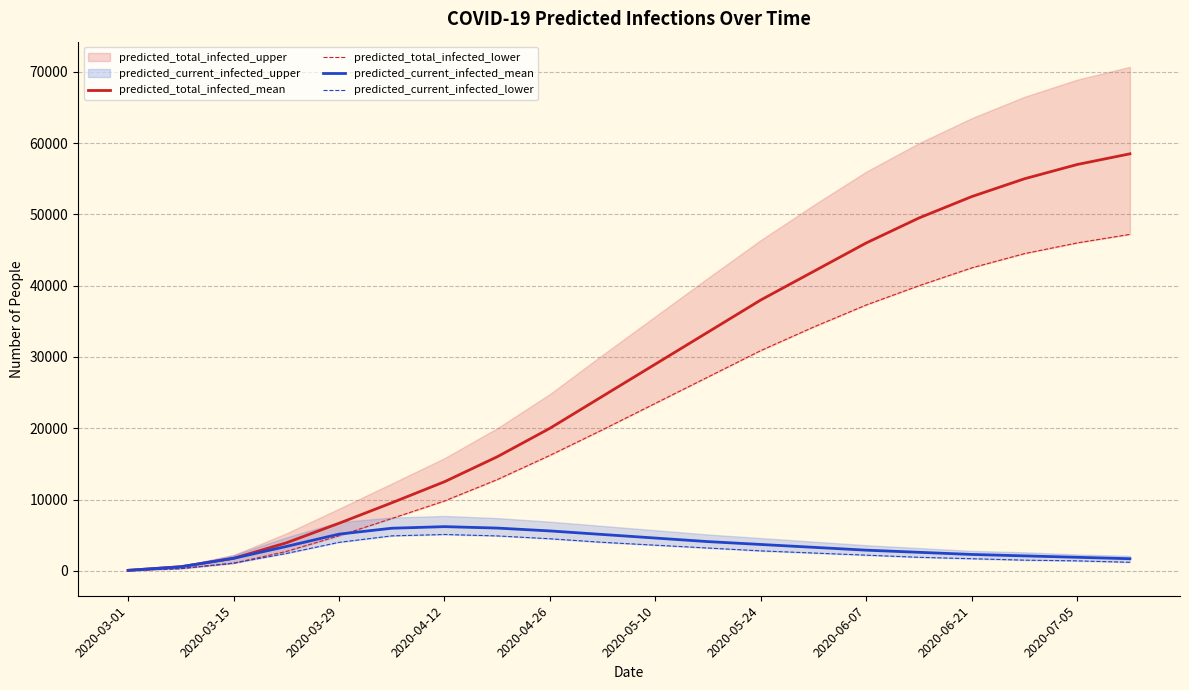

Which category has the lowest value in the predicted_current_infected_lower series?

2020-03-01